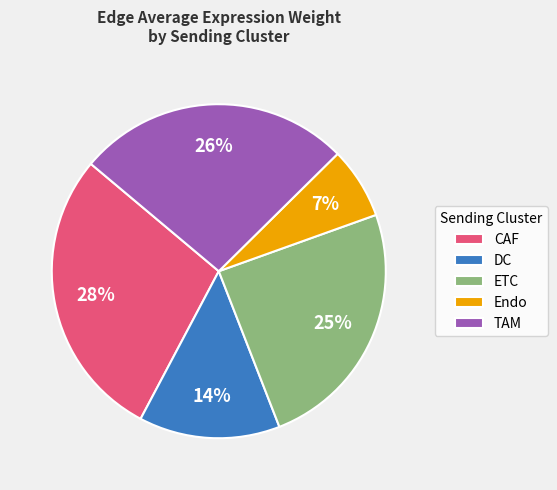

What is the smallest slice in the pie chart?

Endo